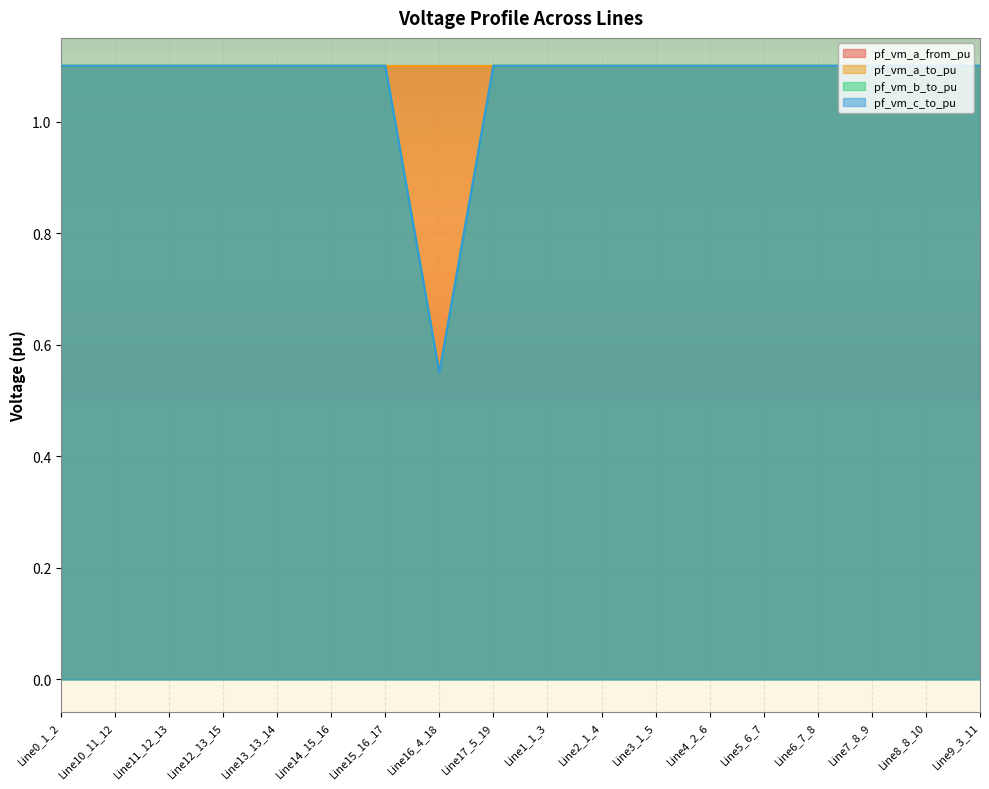

Is the value of pf_vm_b_to_pu at Line5_6_7 greater than the value of pf_vm_c_to_pu at Line16_4_18?

Yes